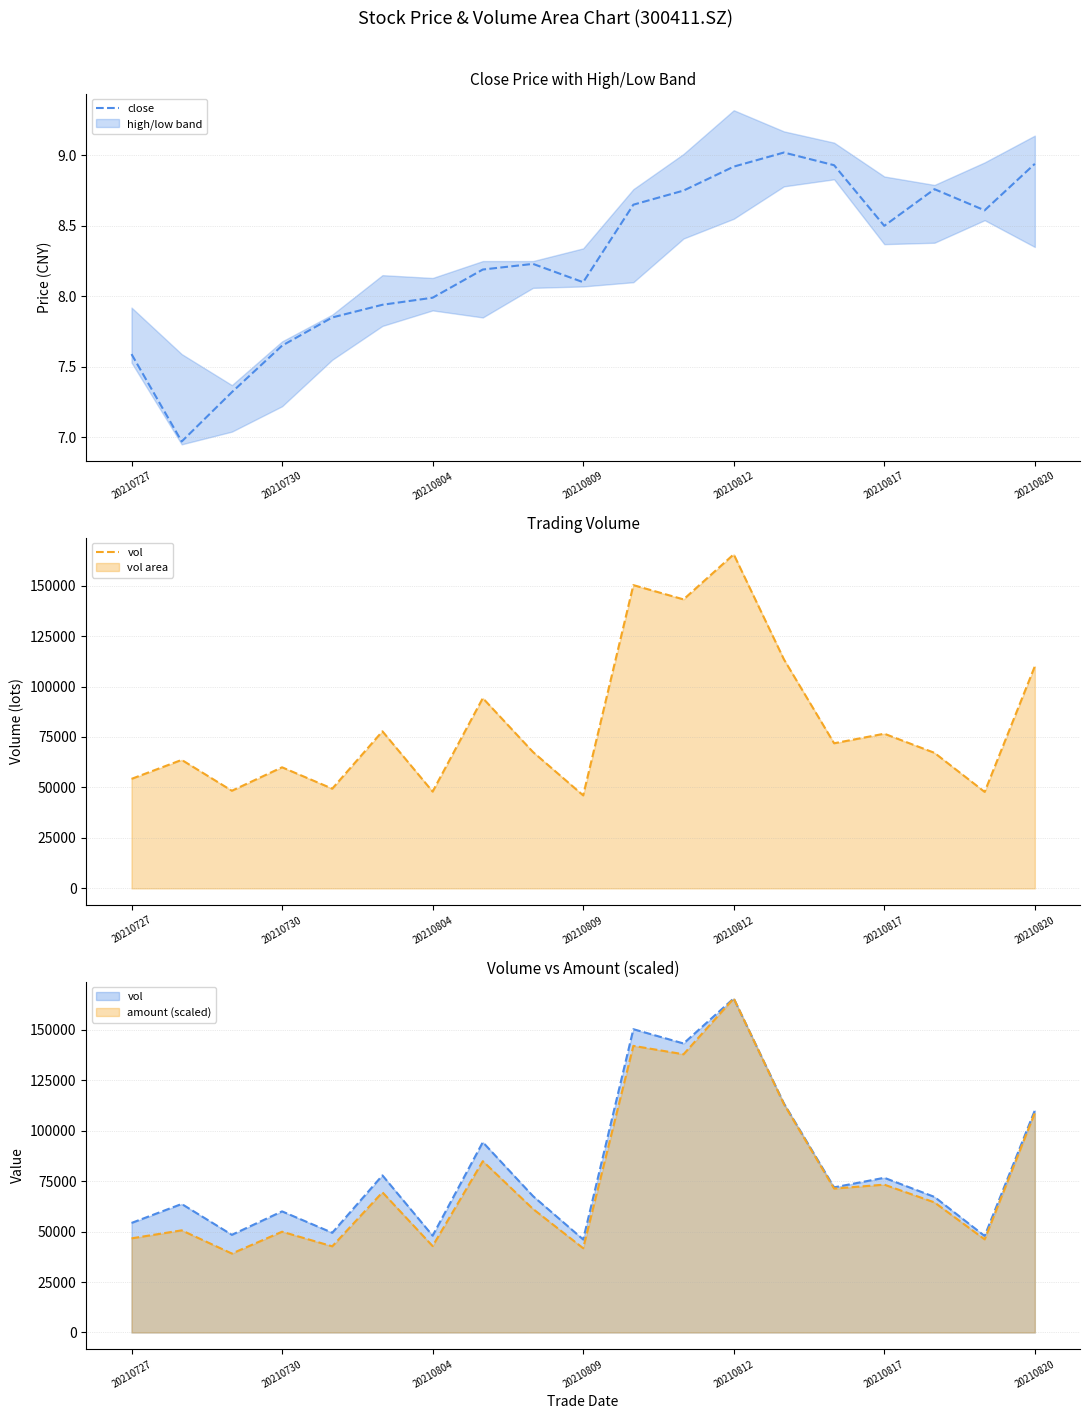

Which series changed the most between 20210727 and 20210812?

vol